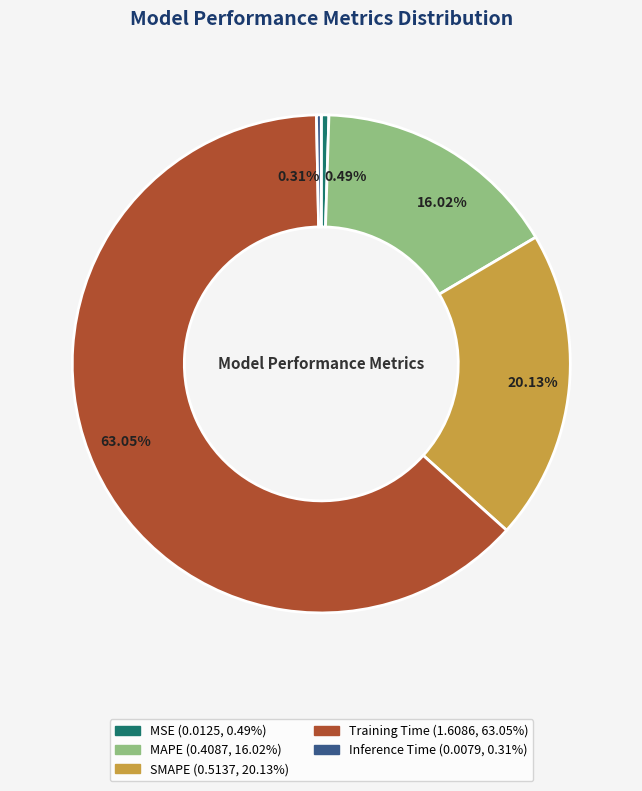

Is the sum of Inference Time and SMAPE greater than half?

No